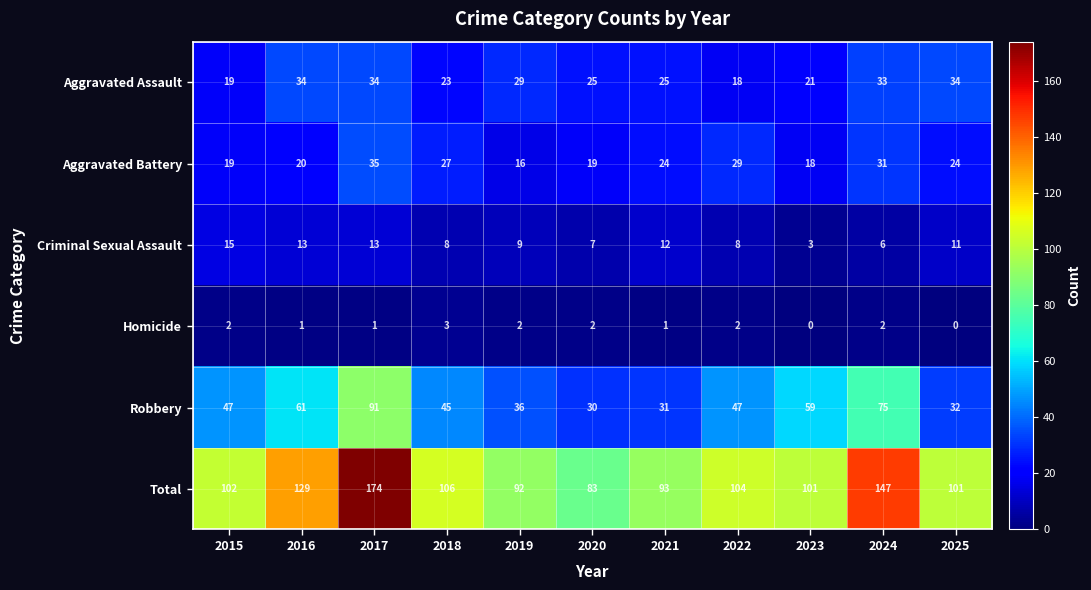

Is it true that Total equals 129 at 2016?

True